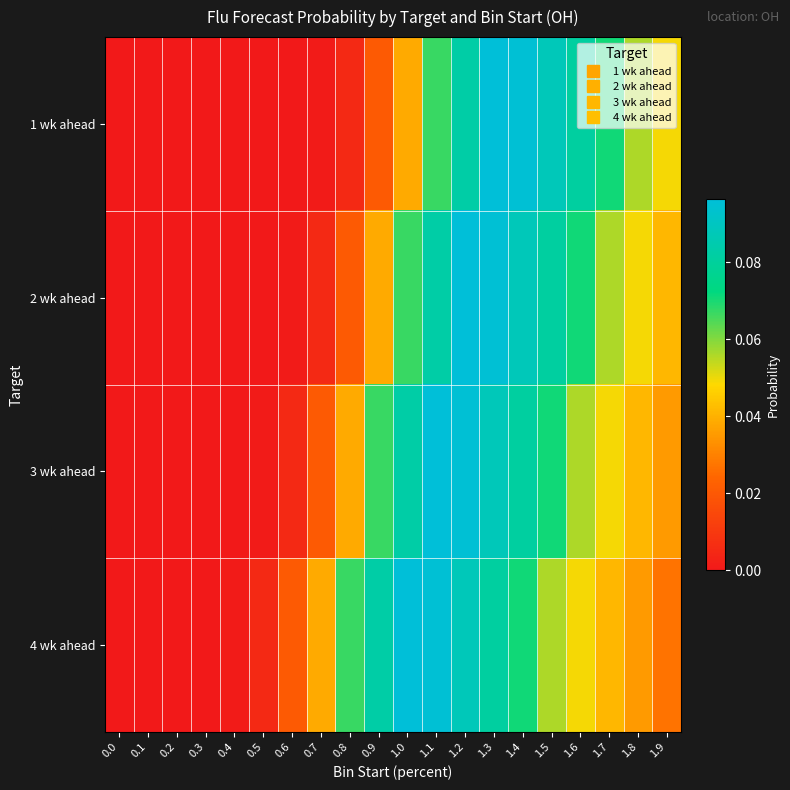

Reading left to right, transcribe all the data shown in this chart.

1 wk ahead: 0.0=0.0	0.1=0.0	0.2=0.0	0.3=0.0	0.4=0.0	0.5=0.0	0.6=0.0	0.7=0.0	0.8=0.0	0.9=0.0	1.0=0.0	1.1=0.1	1.2=0.1	1.3=0.1	1.4=0.1	1.5=0.1	1.6=0.1	1.7=0.1	1.8=0.1	1.9=0.0
2 wk ahead: 0.0=0.0	0.1=0.0	0.2=0.0	0.3=0.0	0.4=0.0	0.5=0.0	0.6=0.0	0.7=0.0	0.8=0.0	0.9=0.0	1.0=0.1	1.1=0.1	1.2=0.1	1.3=0.1	1.4=0.1	1.5=0.1	1.6=0.1	1.7=0.1	1.8=0.0	1.9=0.0
3 wk ahead: 0.0=0.0	0.1=0.0	0.2=0.0	0.3=0.0	0.4=0.0	0.5=0.0	0.6=0.0	0.7=0.0	0.8=0.0	0.9=0.1	1.0=0.1	1.1=0.1	1.2=0.1	1.3=0.1	1.4=0.1	1.5=0.1	1.6=0.1	1.7=0.0	1.8=0.0	1.9=0.0
4 wk ahead: 0.0=0.0	0.1=0.0	0.2=0.0	0.3=0.0	0.4=0.0	0.5=0.0	0.6=0.0	0.7=0.0	0.8=0.1	0.9=0.1	1.0=0.1	1.1=0.1	1.2=0.1	1.3=0.1	1.4=0.1	1.5=0.1	1.6=0.0	1.7=0.0	1.8=0.0	1.9=0.0